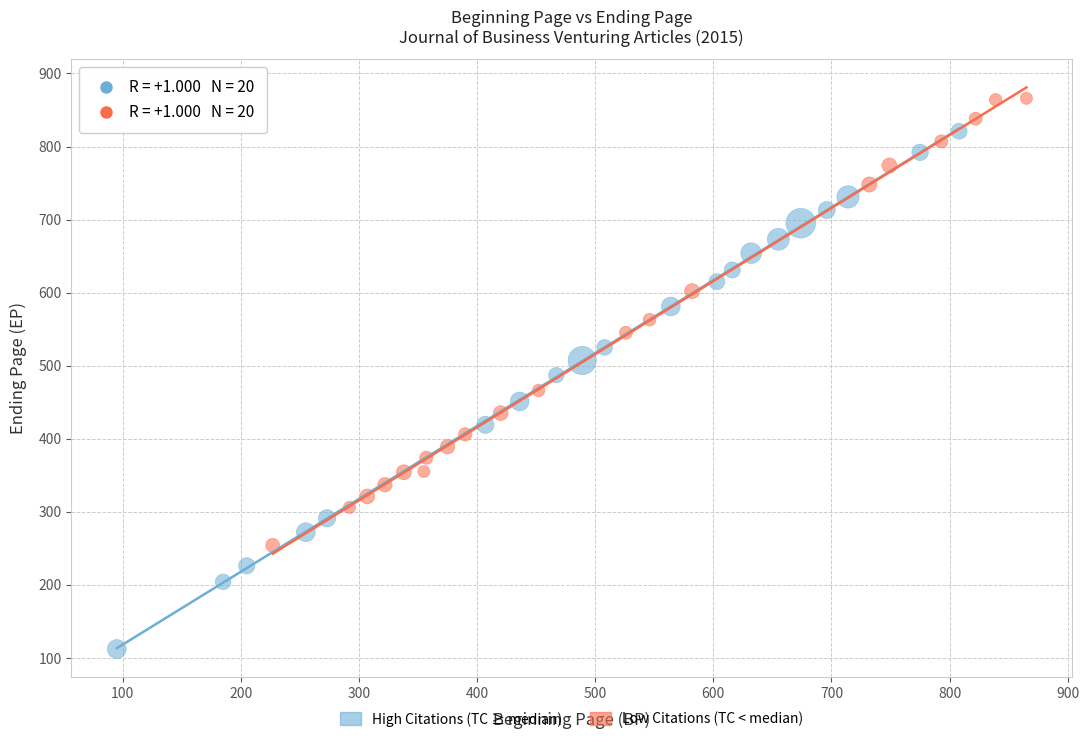

Which series contains the highest Y value?

Low Citations (TC < median)